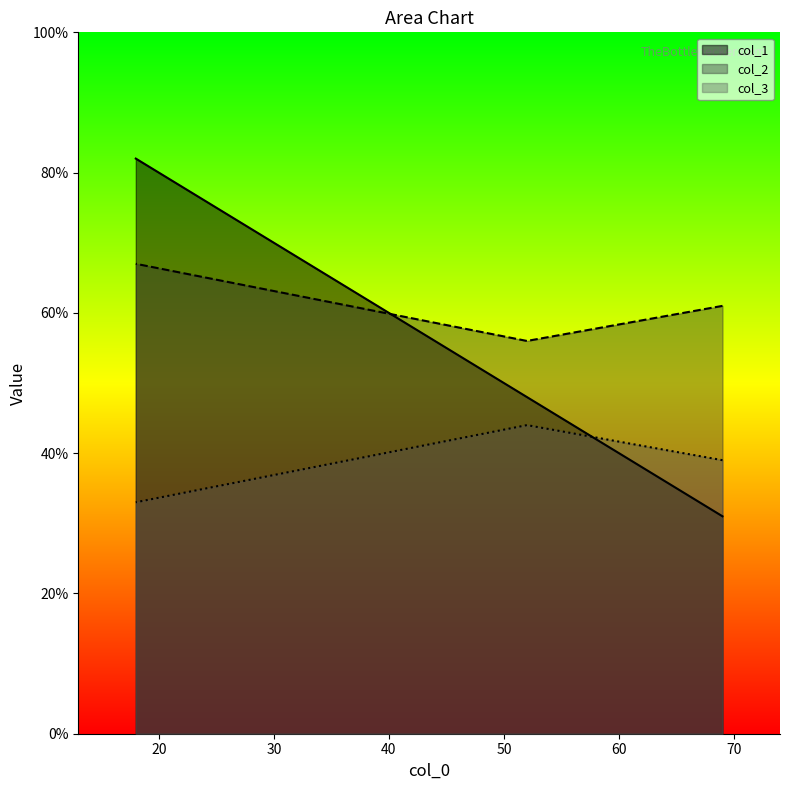

What is the average value of the col_3 series?

39